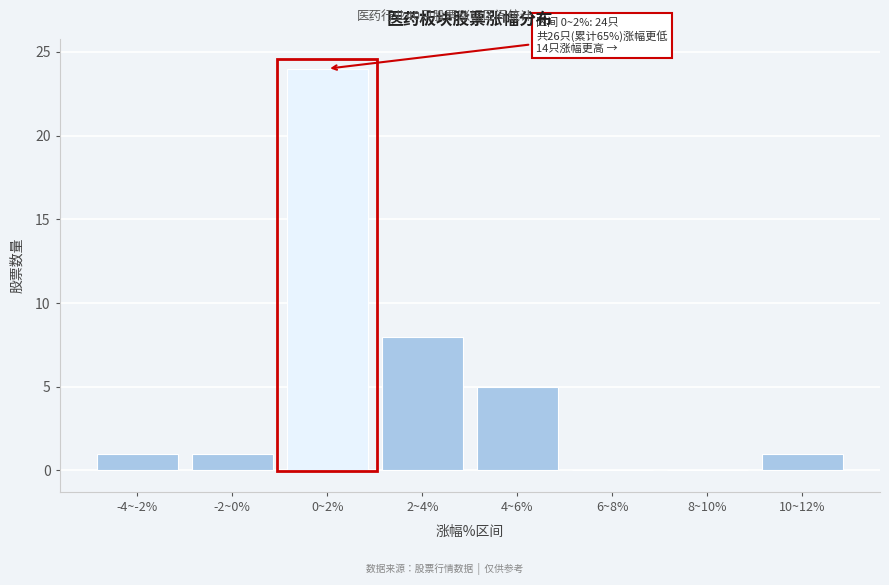

Reading right to left, what are all the values shown in this chart?

10~12%=1	8~10%=0	6~8%=0	4~6%=5	2~4%=8	0~2%=24	-2~0%=1	-4~-2%=1